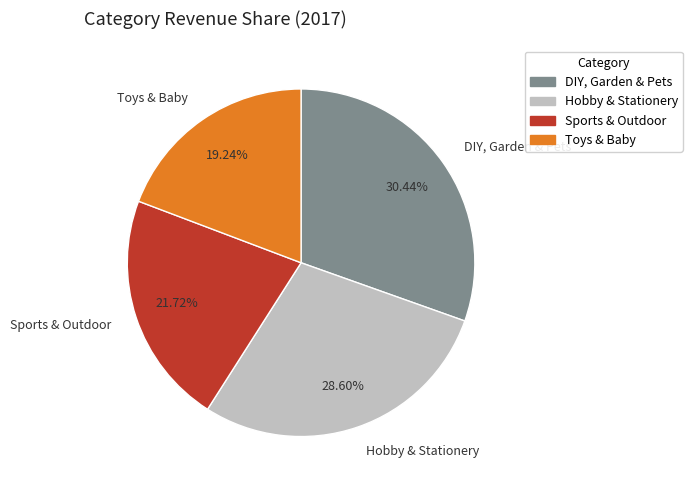

Which slice is the smallest?

Toys & Baby